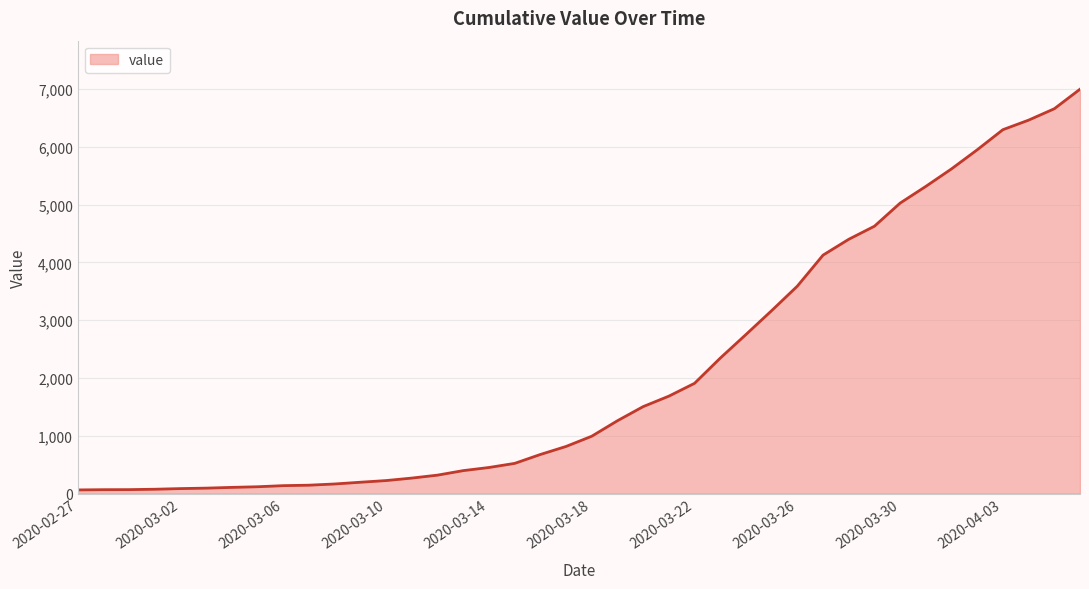

What is the difference between the maximum and minimum values?

6931